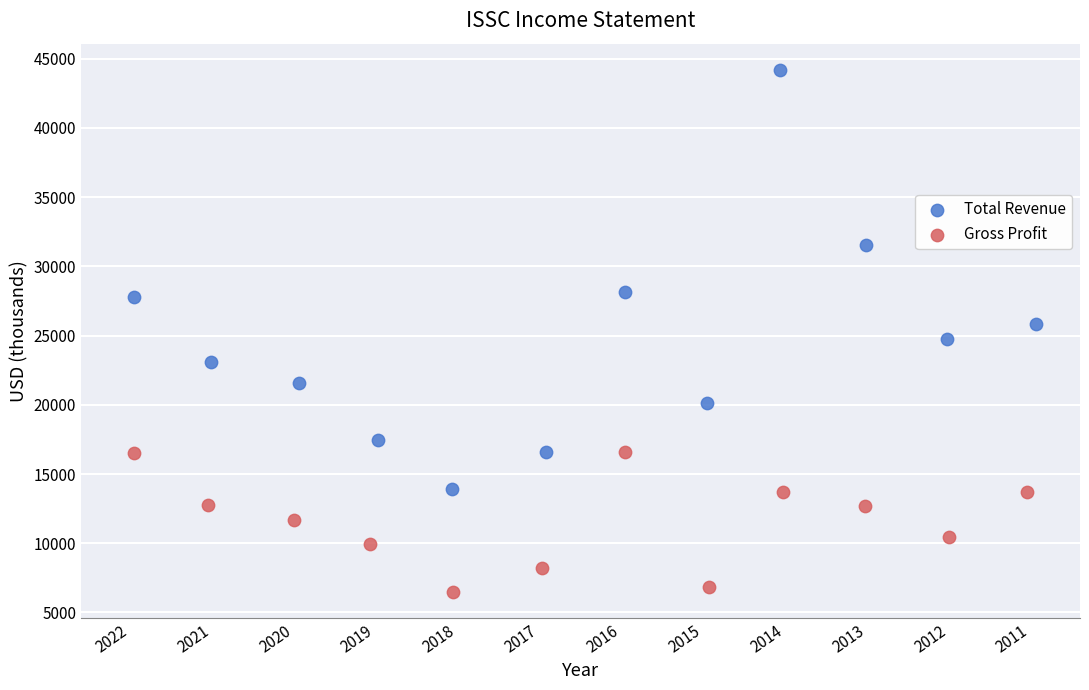

Which series contains the highest Y value?

Total Revenue